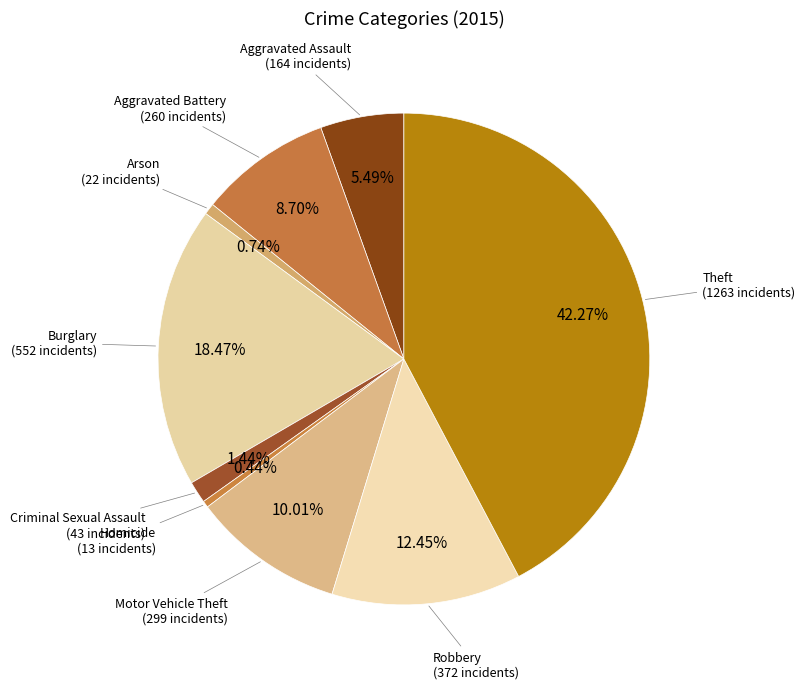

Which category has the biggest portion of the pie?

Theft